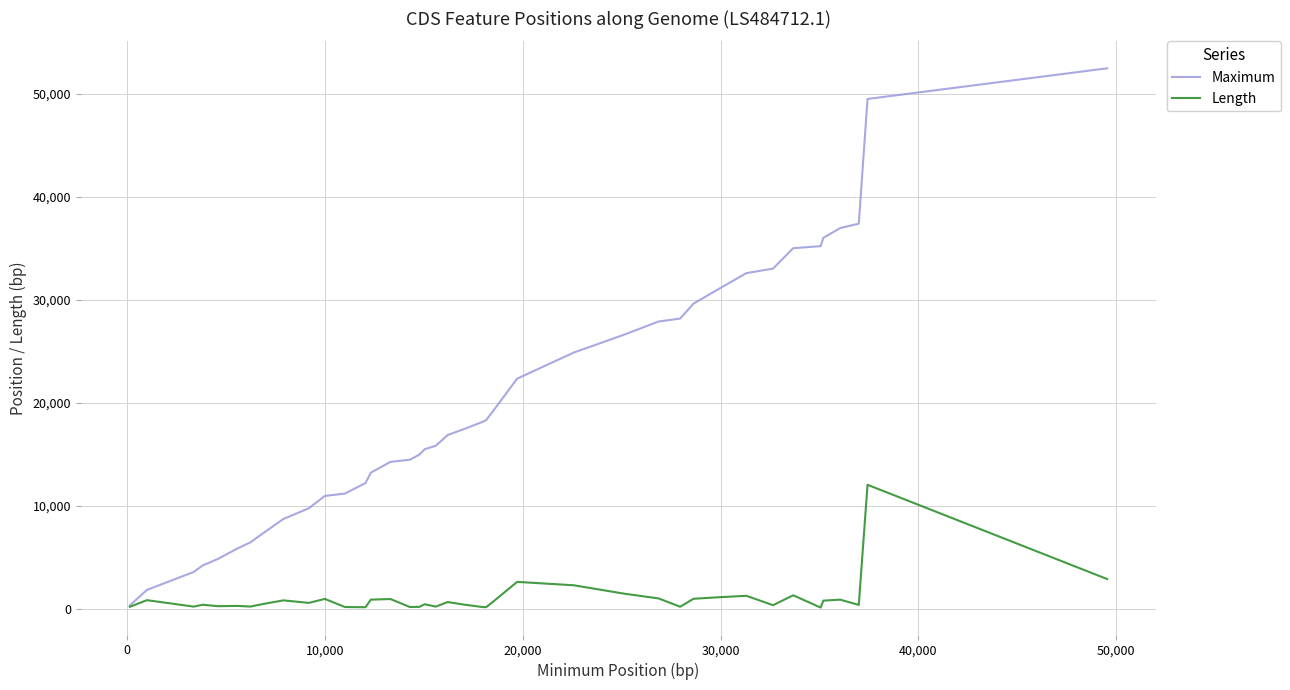

Which series has the largest total across all categories?

Maximum